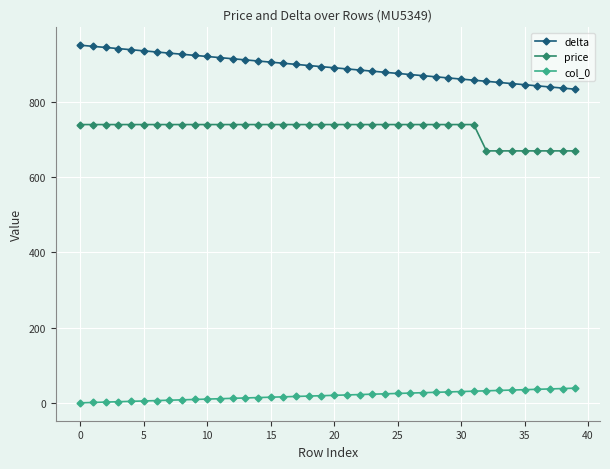

Which series has the largest total across all categories?

delta